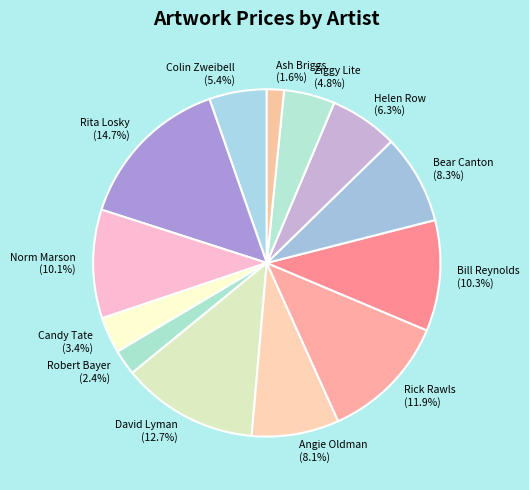

Between Norm Marson and Candy Tate, which is larger?

Norm Marson